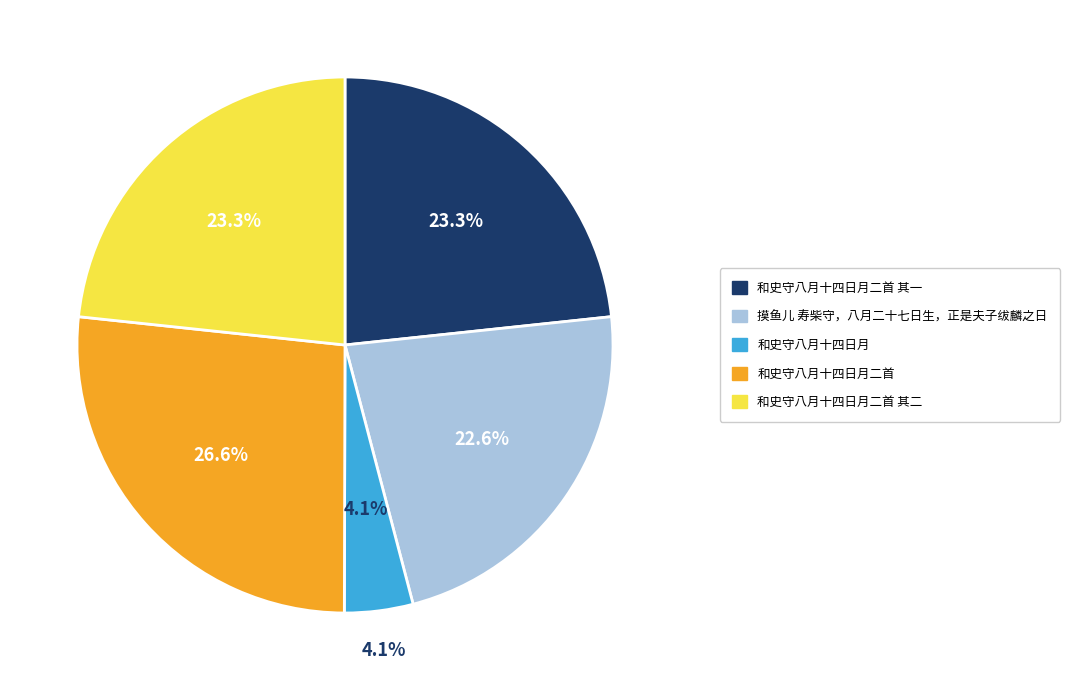

What is the ratio of the value at 和史守八月十四日月二首 其二 to the value at 摸鱼儿 寿柴守，八月二十七日生，正是夫子绂麟之日?

1.0